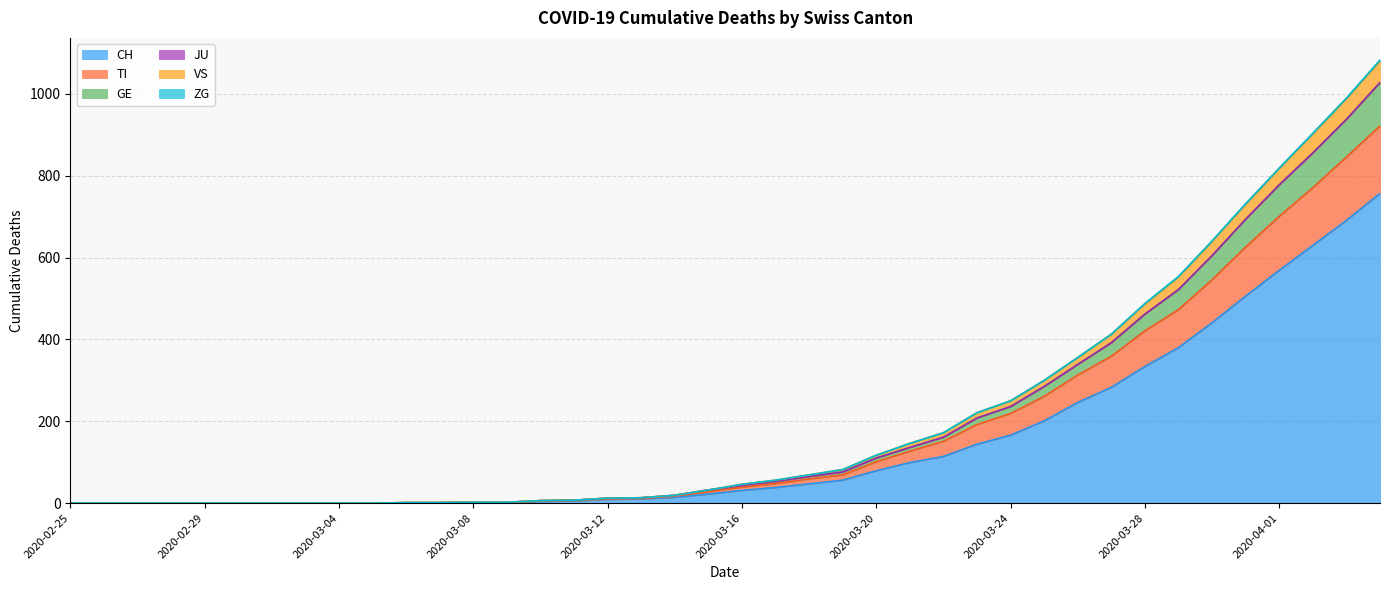

The GE series shows 285 at 2020-03-25. True or false?

True